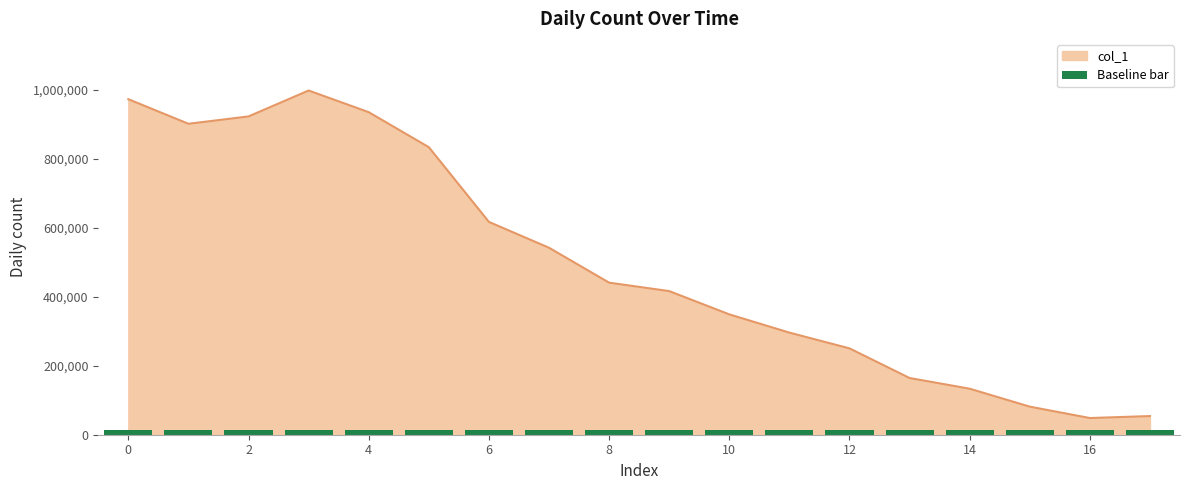

What is the minimum value shown in the chart?

48370